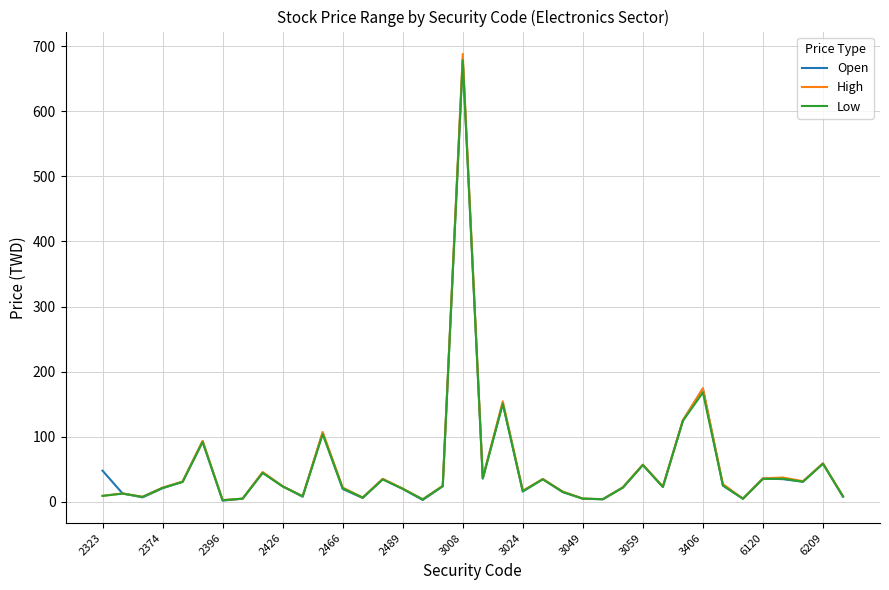

Which series has the largest range (max minus min)?

High